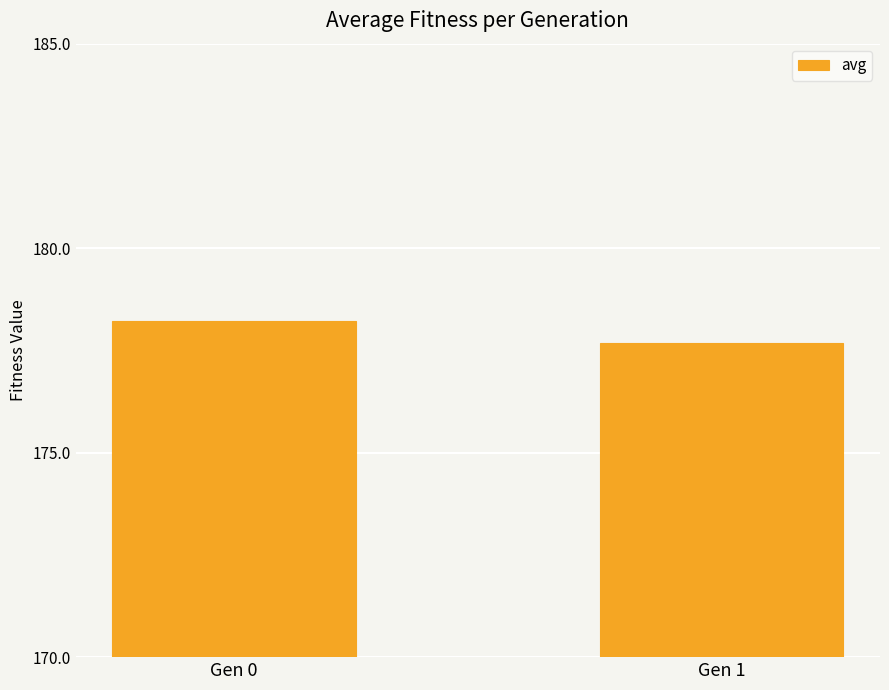

Is it true that the value at Gen 1 is 177.7?

True